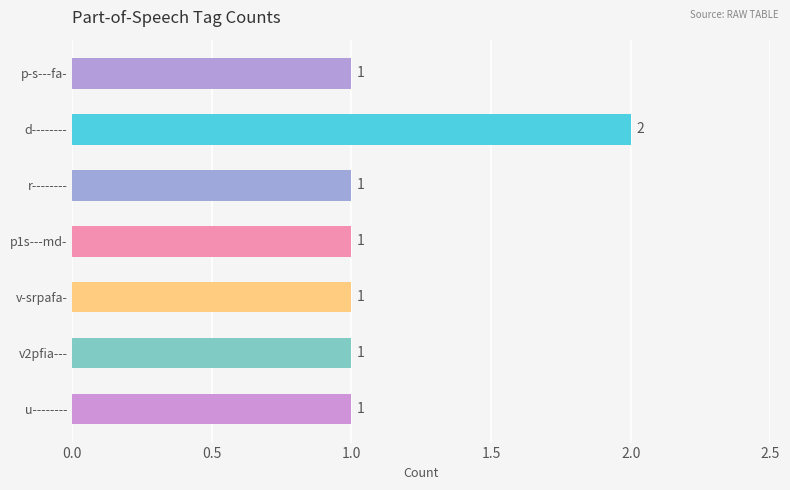

How many distinct data groups are displayed?

1